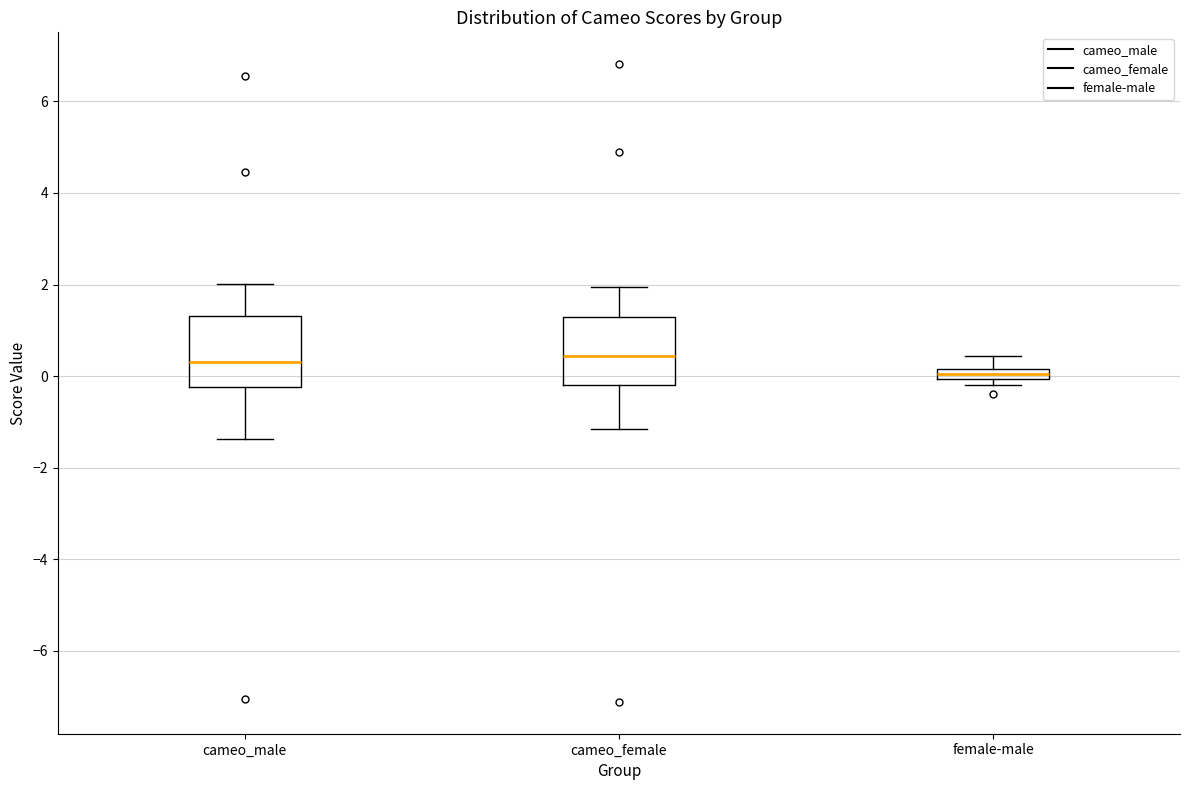

Which box's median line is the lowest?

female-male